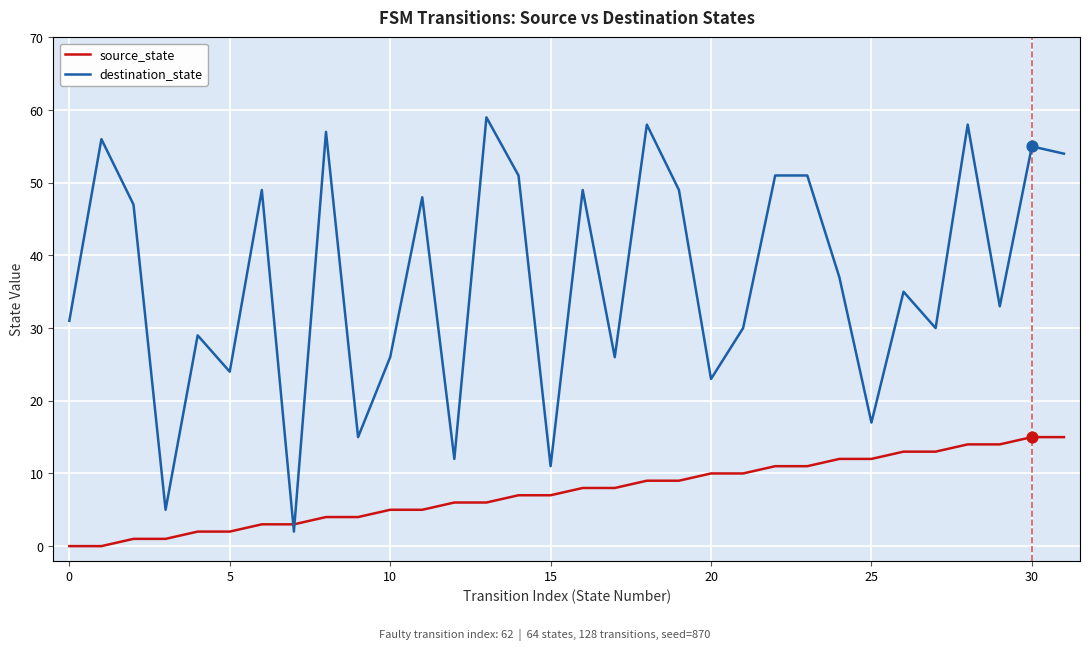

What are all the series names shown in the legend?

source_state, destination_state